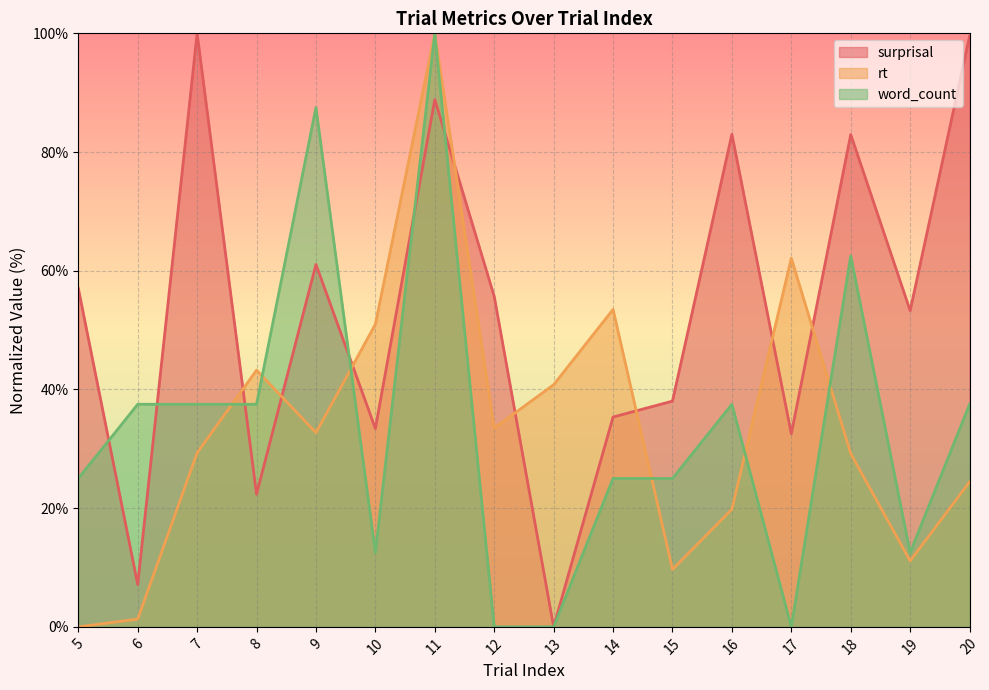

How many series are shown in this chart?

3